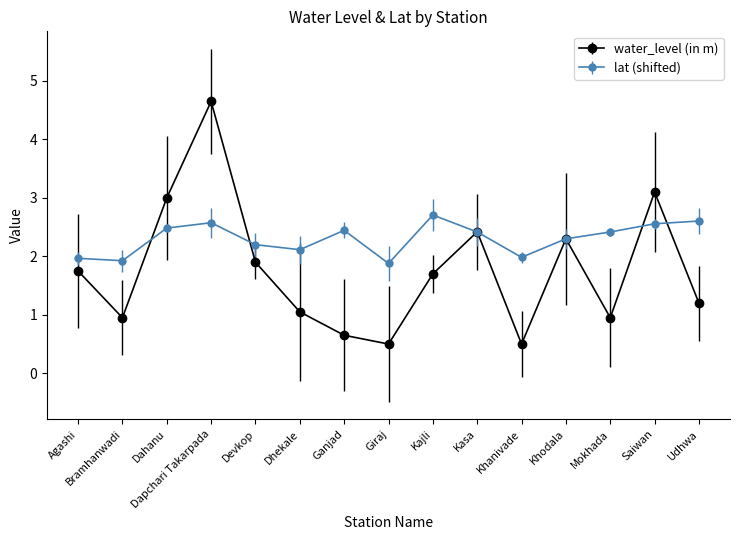

What are all the series names shown in the legend?

water_level (in m), lat (shifted)